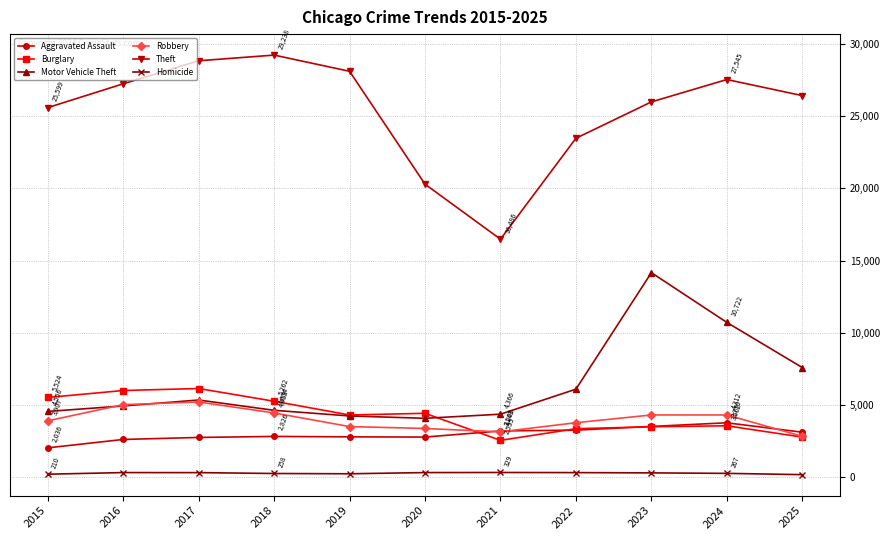

Which series has the largest range (max minus min)?

Theft